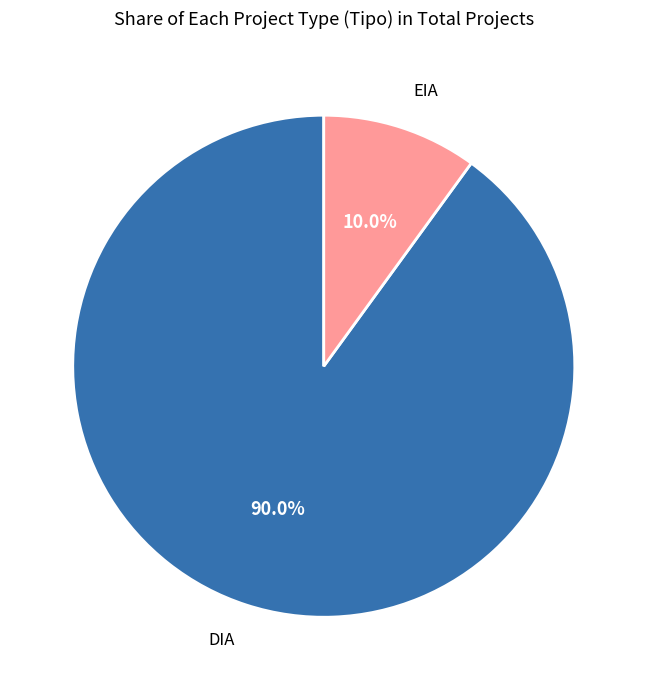

To the nearest percent, what is the average slice percentage?

50%